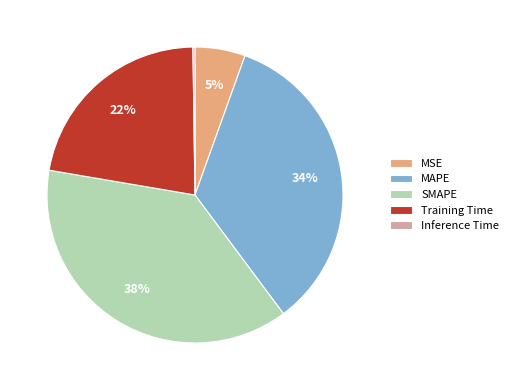

True or false: MAPE accounts for 34% of the total.

True